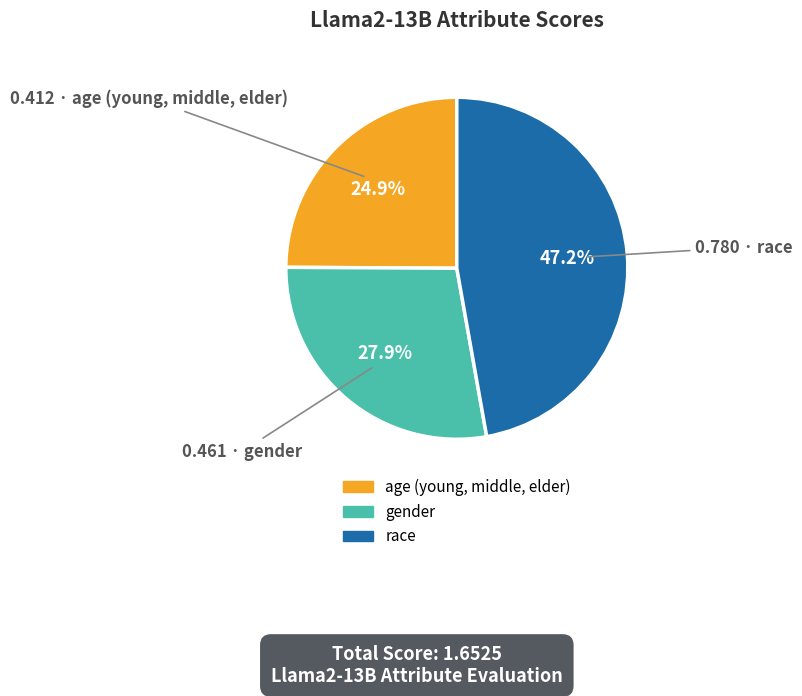

To the nearest percent, what is the average slice percentage?

33%